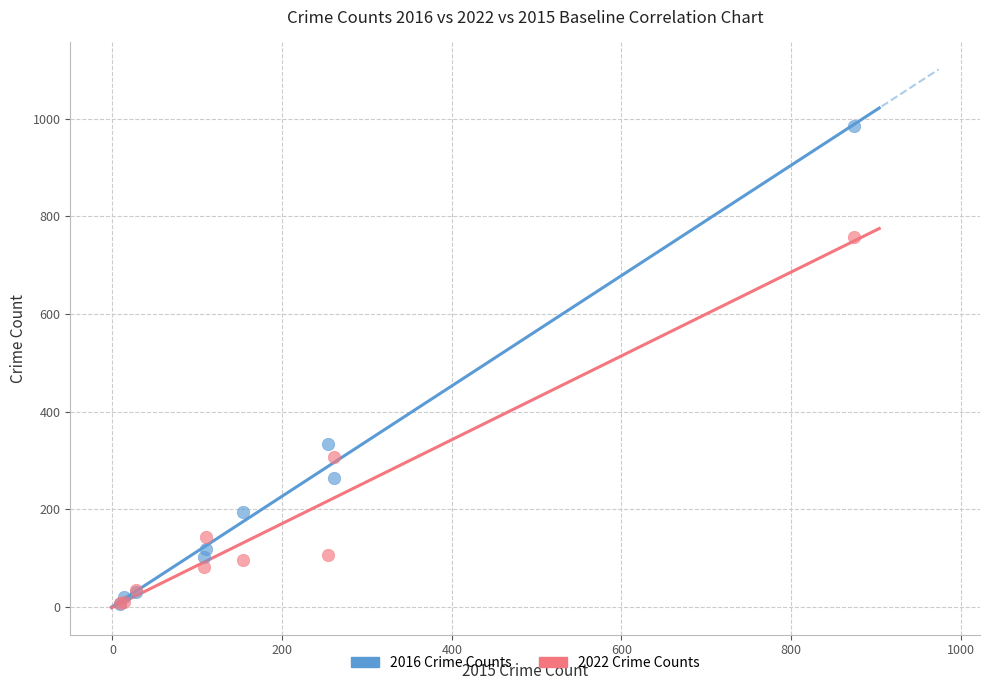

Which series reaches the maximum Y coordinate?

2016 Crime Counts